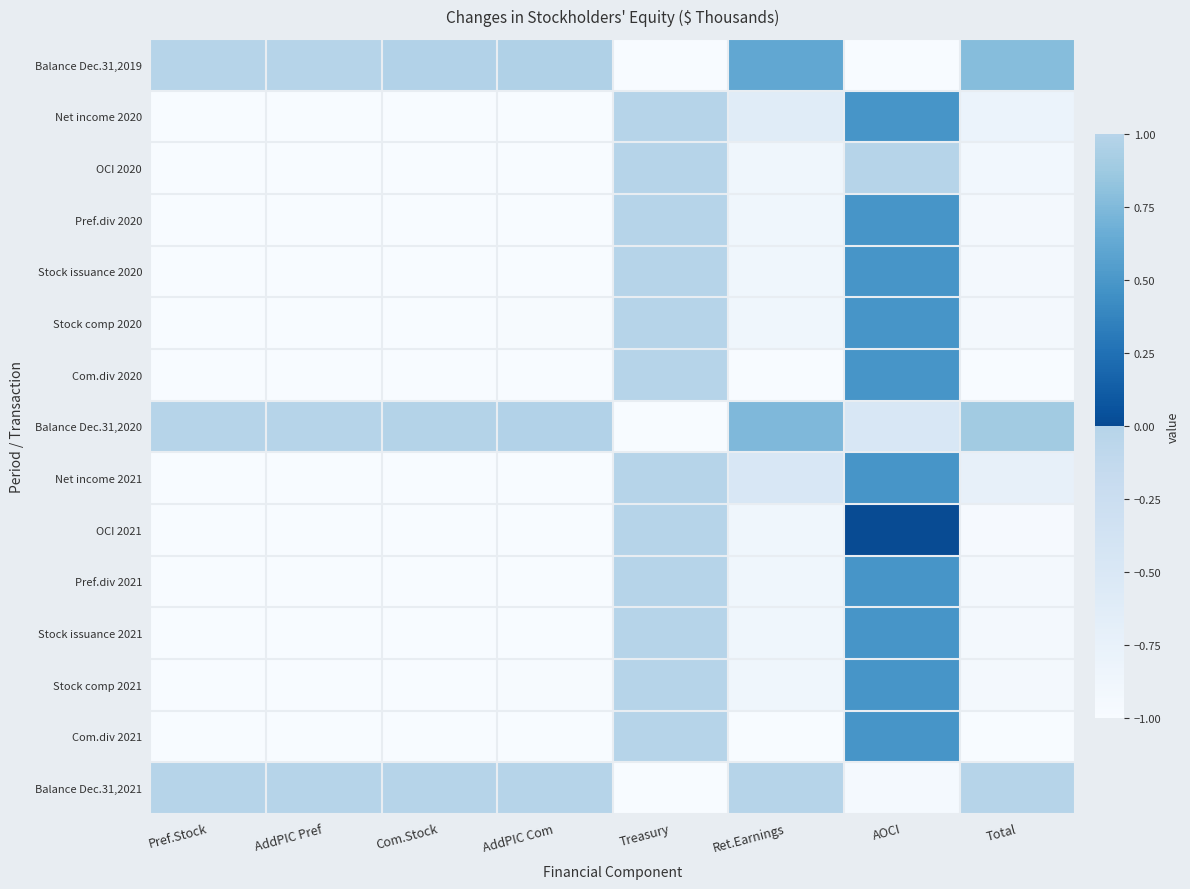

At AddPIC Pref, list the series in order from smallest to largest.

Net income 2020, OCI 2020, Pref.div 2020, Stock issuance 2020, Stock comp 2020, Com.div 2020, Net income 2021, OCI 2021, Pref.div 2021, Stock issuance 2021, Stock comp 2021, Com.div 2021, Balance Dec.31,2019, Balance Dec.31,2020, Balance Dec.31,2021